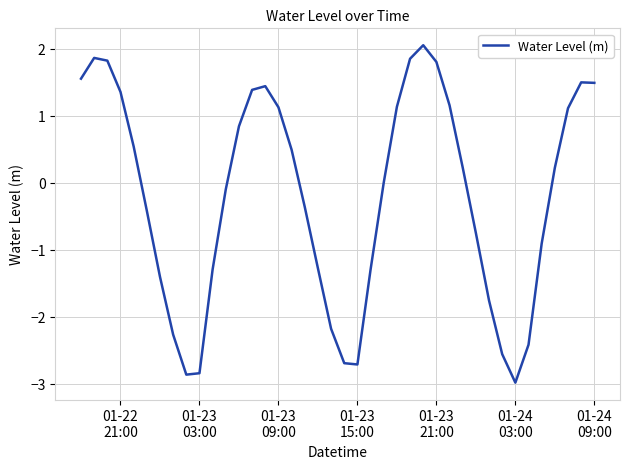

What is the minimum value shown in the chart?

-3.0